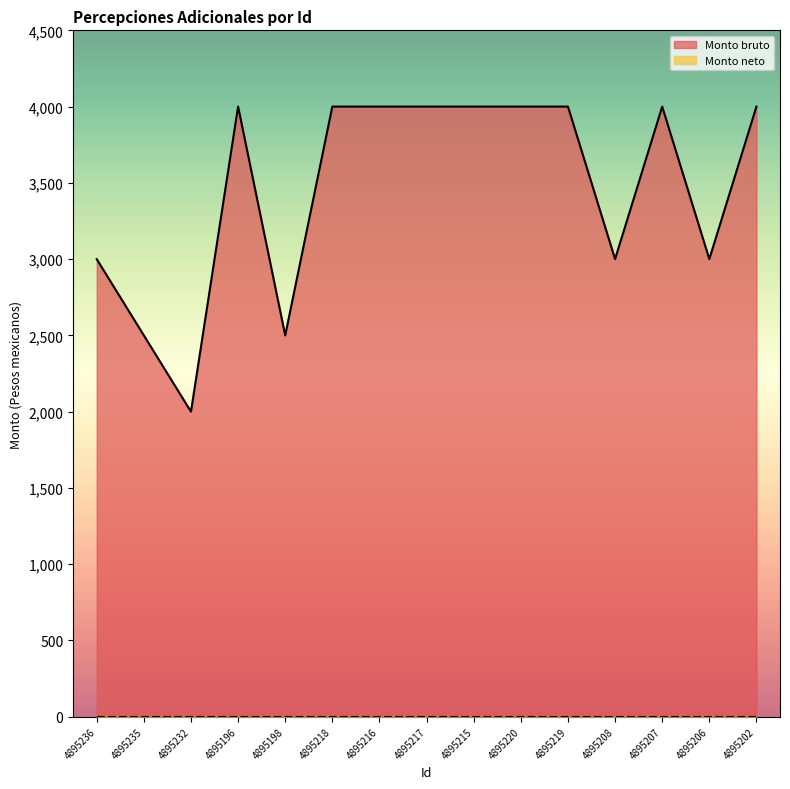

How many values are between 3000 and 4000?

12